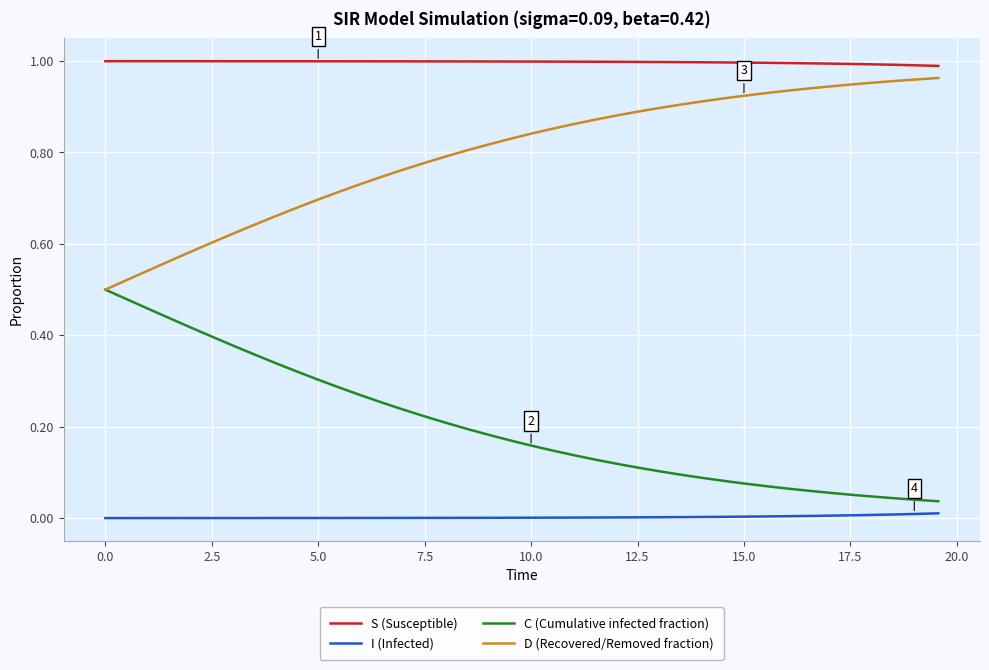

True or false: I (Infected) and C (Cumulative infected fraction) intersect in this chart.

False